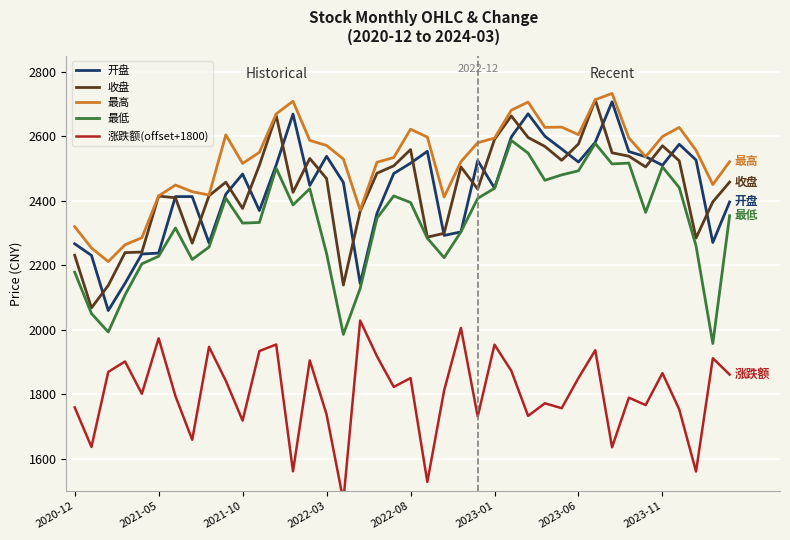

What is the highest value of the 收盘 series?

2712.6